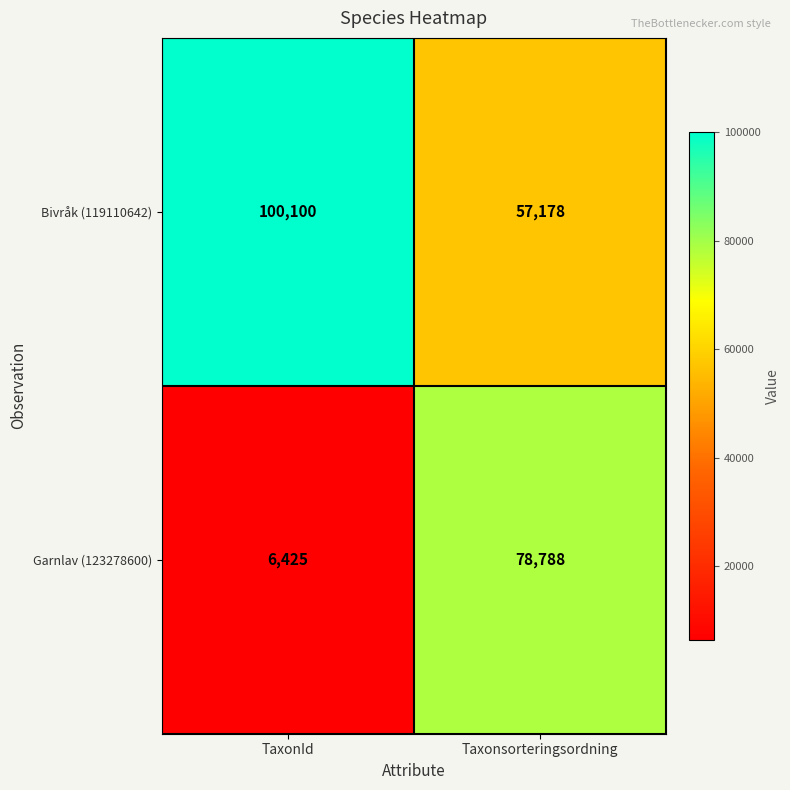

Which series has the largest total across all categories?

Bivråk (119110642)